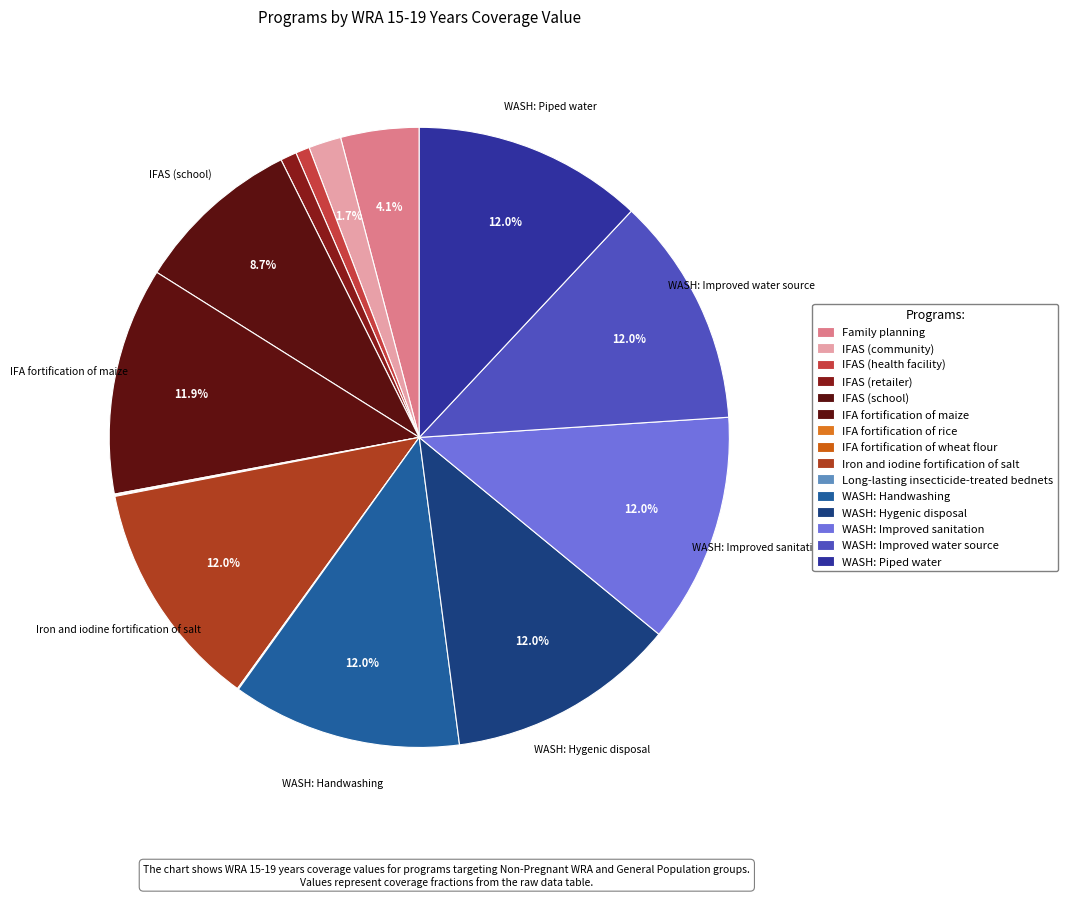

What is the largest slice in the pie chart?

Iron and iodine fortification of salt